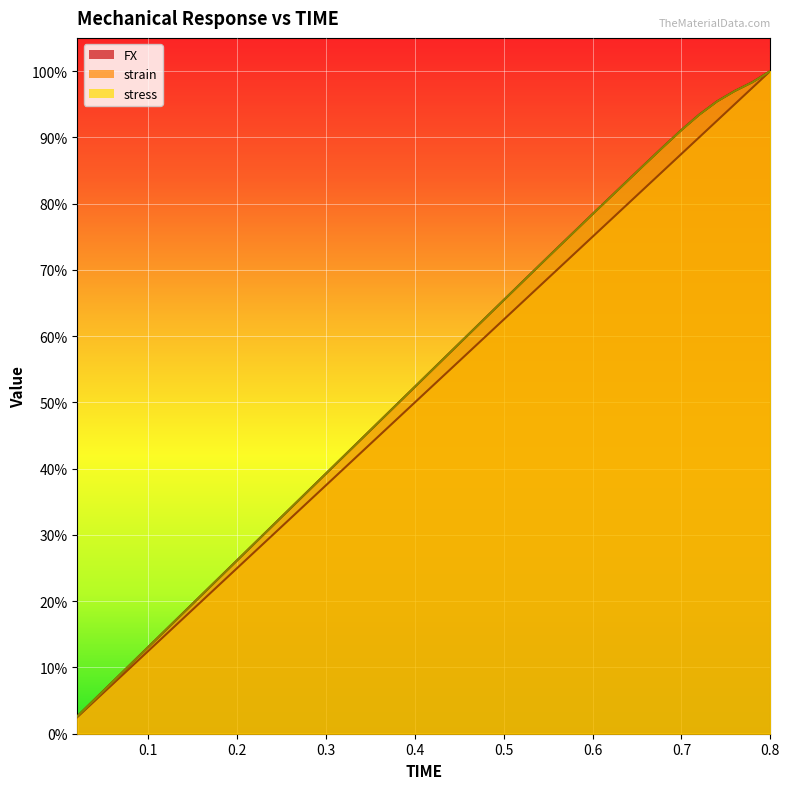

True or false: strain and stress intersect in this chart.

False